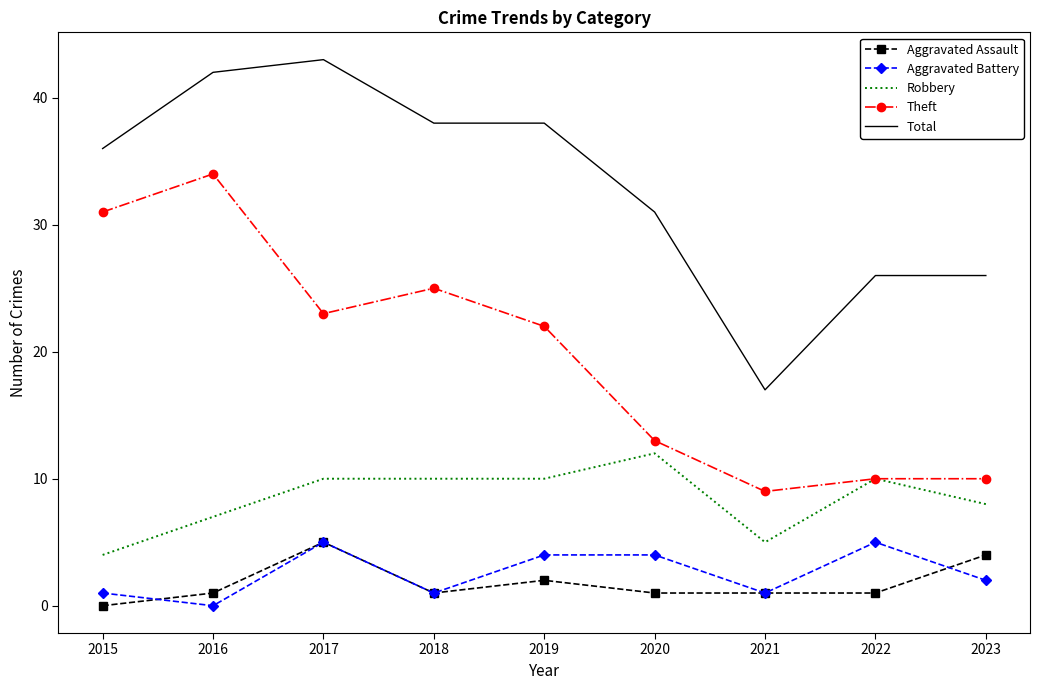

True or false: Aggravated Battery and Robbery intersect in this chart.

False